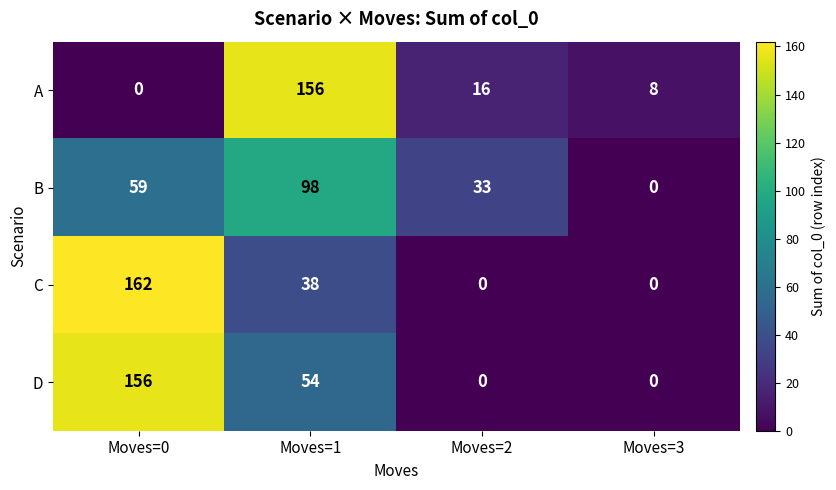

Which series has the largest range (max minus min)?

C